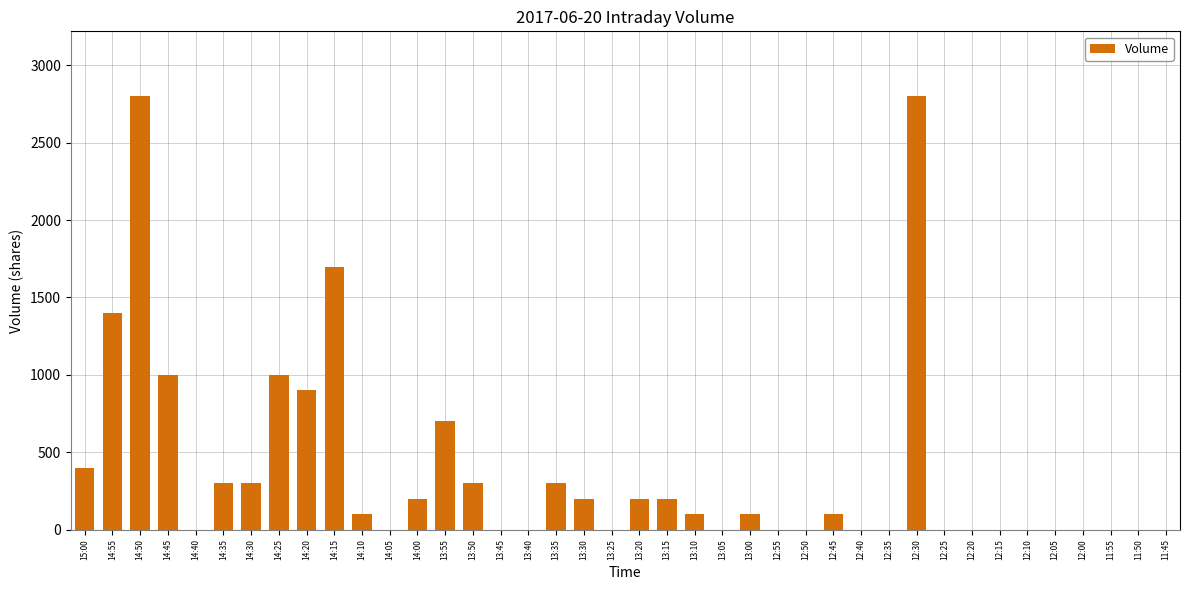

At which label does the data first exceed 100?

15:00